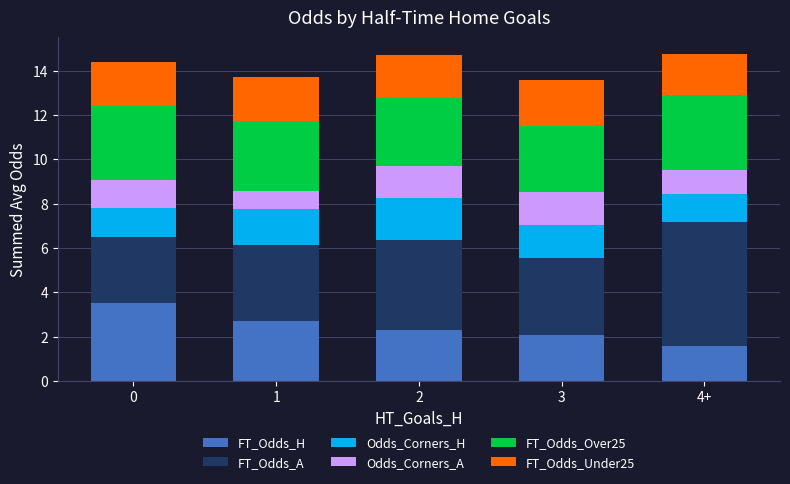

What are all the series names shown in the legend?

FT_Odds_H, FT_Odds_A, Odds_Corners_H, Odds_Corners_A, FT_Odds_Over25, FT_Odds_Under25